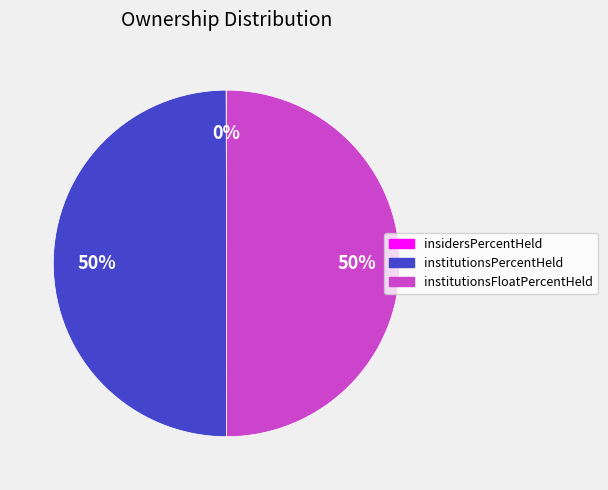

What percentage is the institutionsFloatPercentHeld slice, to the nearest percent?

50%